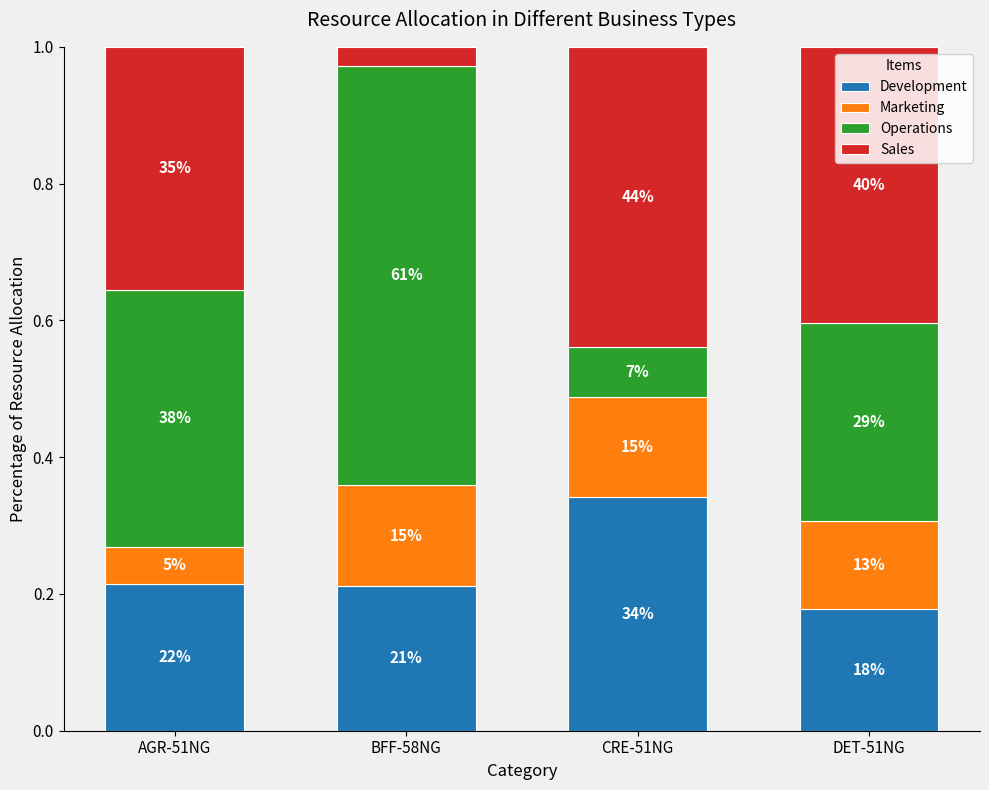

What is the label of the 3rd bar from the right?

BFF-58NG